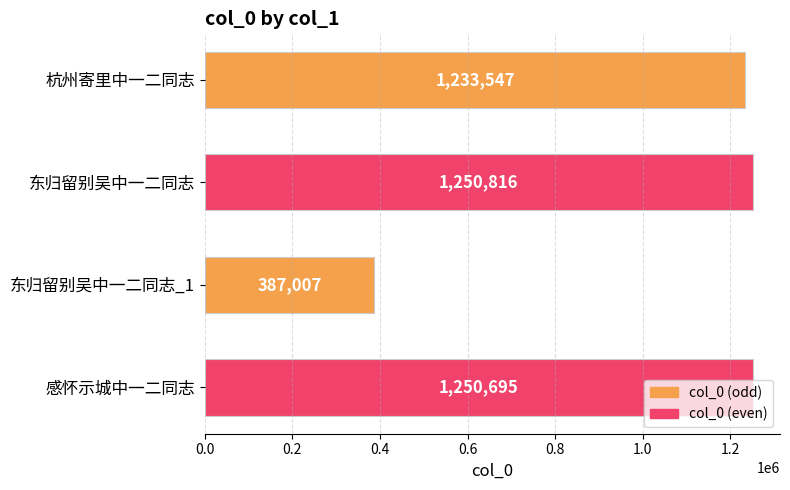

What is the change in value from 东归留别吴中一二同志_1 to 感怀示城中一二同志?

+863688